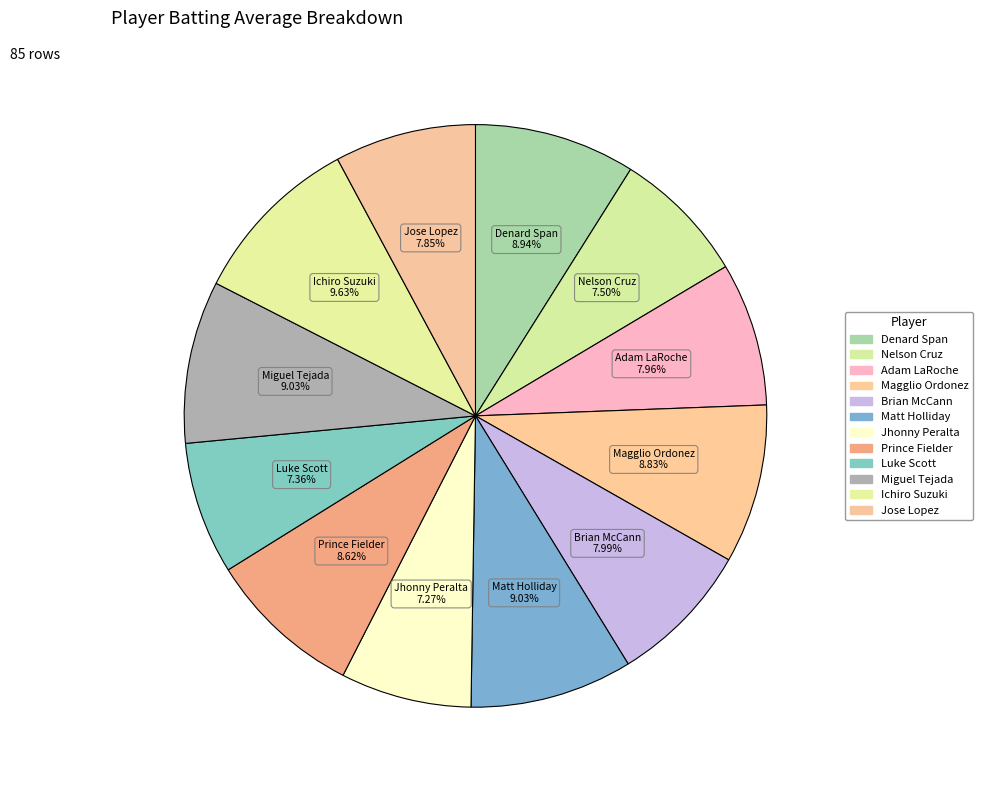

Between Adam LaRoche and Matt Holliday, which is larger?

Matt Holliday